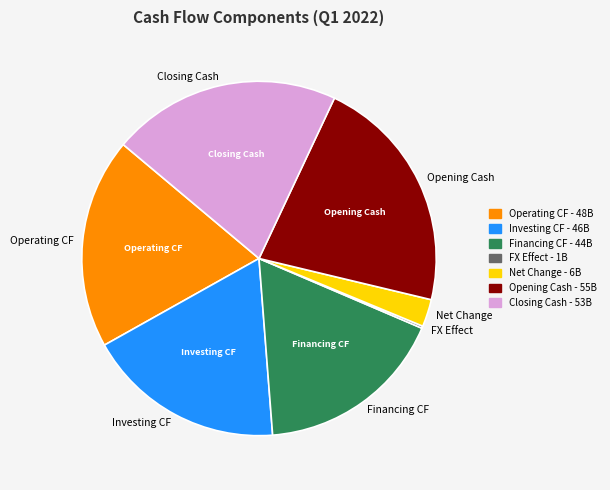

What is the ratio of the value at Operating CF to the value at Closing Cash?

0.9